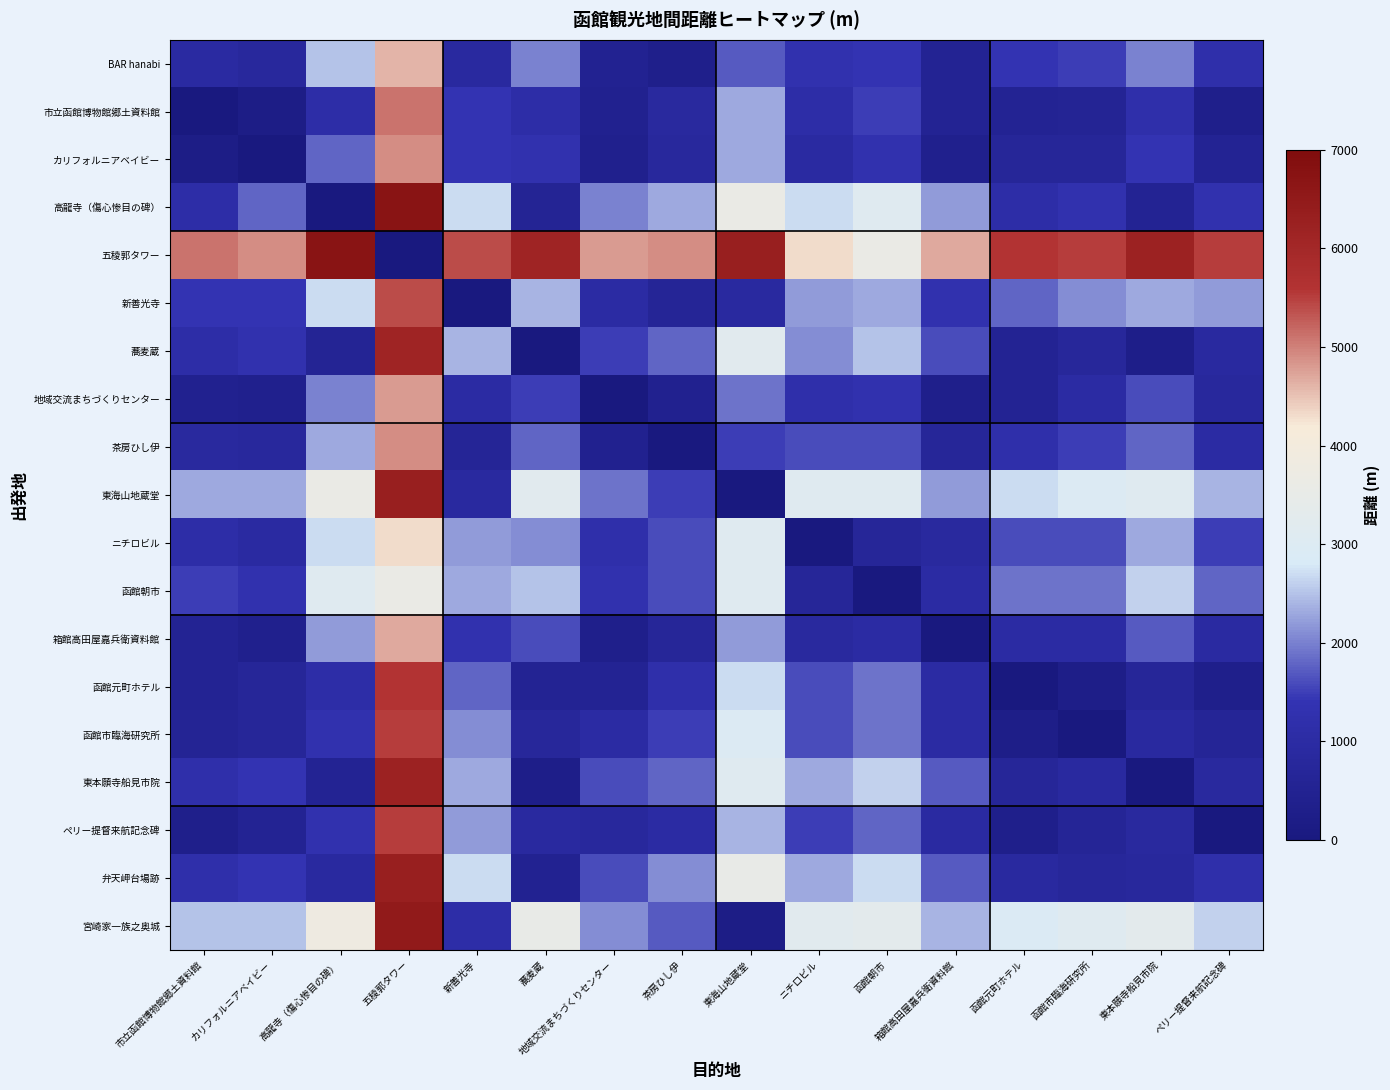

Reading left to right, transcribe all the data shown in this chart.

BAR hanabi: 市立函館博物館郷土資料館=950	カリフォルニアベイビー=800	高龍寺（傷心惨目の碑）=2500	五稜郭タワー=4600	新善光寺=900	蕎麦蔵=2000	地域交流まちづくりセンター=500	茶房ひし伊=350	東海山地蔵堂=1700	ニチロビル=1300	函館朝市=1400	箱館高田屋嘉兵衛資料館=550	函館元町ホテル=1400	函館市臨海研究所=1500	東本願寺船見市院=2000	ペリー提督来航記念碑=1200
市立函館博物館郷土資料館: 市立函館博物館郷土資料館=0	カリフォルニアベイビー=200	高龍寺（傷心惨目の碑）=1100	五稜郭タワー=5100	新善光寺=1400	蕎麦蔵=1100	地域交流まちづくりセンター=450	茶房ひし伊=850	東海山地蔵堂=2300	ニチロビル=1100	函館朝市=1500	箱館高田屋嘉兵衛資料館=550	函館元町ホテル=550	函館市臨海研究所=600	東本願寺船見市院=1200	ペリー提督来航記念碑=350
カリフォルニアベイビー: 市立函館博物館郷土資料館=200	カリフォルニアベイビー=0	高龍寺（傷心惨目の碑）=1800	五稜郭タワー=4900	新善光寺=1400	蕎麦蔵=1300	地域交流まちづくりセンター=400	茶房ひし伊=800	東海山地蔵堂=2300	ニチロビル=950	函館朝市=1300	箱館高田屋嘉兵衛資料館=400	函館元町ホテル=700	函館市臨海研究所=700	東本願寺船見市院=1400	ペリー提督来航記念碑=550
高龍寺（傷心惨目の碑）: 市立函館博物館郷土資料館=1100	カリフォルニアベイビー=1800	高龍寺（傷心惨目の碑）=0	五稜郭タワー=6700	新善光寺=2700	蕎麦蔵=600	地域交流まちづくりセンター=2000	茶房ひし伊=2300	東海山地蔵堂=3600	ニチロビル=2700	函館朝市=3100	箱館高田屋嘉兵衛資料館=2200	函館元町ホテル=1100	函館市臨海研究所=1300	東本願寺船見市院=550	ペリー提督来航記念碑=1300
五稜郭タワー: 市立函館博物館郷土資料館=5100	カリフォルニアベイビー=4900	高龍寺（傷心惨目の碑）=6700	五稜郭タワー=0	新善光寺=5400	蕎麦蔵=6100	地域交流まちづくりセンター=4800	茶房ひし伊=4900	東海山地蔵堂=6300	ニチロビル=4300	函館朝市=3600	箱館高田屋嘉兵衛資料館=4700	函館元町ホテル=5600	函館市臨海研究所=5500	東本願寺船見市院=6200	ペリー提督来航記念碑=5500
新善光寺: 市立函館博物館郷土資料館=1400	カリフォルニアベイビー=1400	高龍寺（傷心惨目の碑）=2700	五稜郭タワー=5400	新善光寺=0	蕎麦蔵=2400	地域交流まちづくりセンター=1000	茶房ひし伊=650	東海山地蔵堂=900	ニチロビル=2200	函館朝市=2300	箱館高田屋嘉兵衛資料館=1300	函館元町ホテル=1800	函館市臨海研究所=2100	東本願寺船見市院=2300	ペリー提督来航記念碑=2200
蕎麦蔵: 市立函館博物館郷土資料館=1100	カリフォルニアベイビー=1300	高龍寺（傷心惨目の碑）=600	五稜郭タワー=6100	新善光寺=2400	蕎麦蔵=0	地域交流まちづくりセンター=1500	茶房ひし伊=1800	東海山地蔵堂=3200	ニチロビル=2100	函館朝市=2500	箱館高田屋嘉兵衛資料館=1600	函館元町ホテル=550	函館市臨海研究所=750	東本願寺船見市院=300	ペリー提督来航記念碑=900
地域交流まちづくりセンター: 市立函館博物館郷土資料館=450	カリフォルニアベイビー=400	高龍寺（傷心惨目の碑）=2000	五稜郭タワー=4800	新善光寺=1000	蕎麦蔵=1500	地域交流まちづくりセンター=0	茶房ひし伊=450	東海山地蔵堂=1900	ニチロビル=1200	函館朝市=1300	箱館高田屋嘉兵衛資料館=350	函館元町ホテル=550	函館市臨海研究所=1000	東本願寺船見市院=1600	ペリー提督来航記念碑=800
茶房ひし伊: 市立函館博物館郷土資料館=850	カリフォルニアベイビー=800	高龍寺（傷心惨目の碑）=2300	五稜郭タワー=4900	新善光寺=650	蕎麦蔵=1800	地域交流まちづくりセンター=450	茶房ひし伊=0	東海山地蔵堂=1500	ニチロビル=1600	函館朝市=1600	箱館高田屋嘉兵衛資料館=700	函館元町ホテル=1200	函館市臨海研究所=1500	東本願寺船見市院=1800	ペリー提督来航記念碑=1000
東海山地蔵堂: 市立函館博物館郷土資料館=2300	カリフォルニアベイビー=2300	高龍寺（傷心惨目の碑）=3600	五稜郭タワー=6300	新善光寺=900	蕎麦蔵=3200	地域交流まちづくりセンター=1900	茶房ひし伊=1500	東海山地蔵堂=0	ニチロビル=3100	函館朝市=3100	箱館高田屋嘉兵衛資料館=2200	函館元町ホテル=2700	函館市臨海研究所=3000	東本願寺船見市院=3100	ペリー提督来航記念碑=2400
ニチロビル: 市立函館博物館郷土資料館=1100	カリフォルニアベイビー=950	高龍寺（傷心惨目の碑）=2700	五稜郭タワー=4300	新善光寺=2200	蕎麦蔵=2100	地域交流まちづくりセンター=1200	茶房ひし伊=1600	東海山地蔵堂=3100	ニチロビル=0	函館朝市=700	箱館高田屋嘉兵衛資料館=850	函館元町ホテル=1600	函館市臨海研究所=1600	東本願寺船見市院=2300	ペリー提督来航記念碑=1500
函館朝市: 市立函館博物館郷土資料館=1500	カリフォルニアベイビー=1300	高龍寺（傷心惨目の碑）=3100	五稜郭タワー=3600	新善光寺=2300	蕎麦蔵=2500	地域交流まちづくりセンター=1300	茶房ひし伊=1600	東海山地蔵堂=3100	ニチロビル=700	函館朝市=0	箱館高田屋嘉兵衛資料館=1000	函館元町ホテル=1900	函館市臨海研究所=1900	東本願寺船見市院=2600	ペリー提督来航記念碑=1800
箱館高田屋嘉兵衛資料館: 市立函館博物館郷土資料館=550	カリフォルニアベイビー=400	高龍寺（傷心惨目の碑）=2200	五稜郭タワー=4700	新善光寺=1300	蕎麦蔵=1600	地域交流まちづくりセンター=350	茶房ひし伊=700	東海山地蔵堂=2200	ニチロビル=850	函館朝市=1000	箱館高田屋嘉兵衛資料館=0	函館元町ホテル=1000	函館市臨海研究所=1000	東本願寺船見市院=1700	ペリー提督来航記念碑=950
函館元町ホテル: 市立函館博物館郷土資料館=550	カリフォルニアベイビー=700	高龍寺（傷心惨目の碑）=1100	五稜郭タワー=5600	新善光寺=1800	蕎麦蔵=550	地域交流まちづくりセンター=550	茶房ひし伊=1200	東海山地蔵堂=2700	ニチロビル=1600	函館朝市=1900	箱館高田屋嘉兵衛資料館=1000	函館元町ホテル=0	函館市臨海研究所=250	東本願寺船見市院=700	ペリー提督来航記念碑=350
函館市臨海研究所: 市立函館博物館郷土資料館=600	カリフォルニアベイビー=700	高龍寺（傷心惨目の碑）=1300	五稜郭タワー=5500	新善光寺=2100	蕎麦蔵=750	地域交流まちづくりセンター=1000	茶房ひし伊=1500	東海山地蔵堂=3000	ニチロビル=1600	函館朝市=1900	箱館高田屋嘉兵衛資料館=1000	函館元町ホテル=250	函館市臨海研究所=0	東本願寺船見市院=900	ペリー提督来航記念碑=650
東本願寺船見市院: 市立函館博物館郷土資料館=1200	カリフォルニアベイビー=1400	高龍寺（傷心惨目の碑）=550	五稜郭タワー=6200	新善光寺=2300	蕎麦蔵=300	地域交流まちづくりセンター=1600	茶房ひし伊=1800	東海山地蔵堂=3100	ニチロビル=2300	函館朝市=2600	箱館高田屋嘉兵衛資料館=1700	函館元町ホテル=700	函館市臨海研究所=900	東本願寺船見市院=0	ペリー提督来航記念碑=850
ペリー提督来航記念碑: 市立函館博物館郷土資料館=350	カリフォルニアベイビー=550	高龍寺（傷心惨目の碑）=1300	五稜郭タワー=5500	新善光寺=2200	蕎麦蔵=900	地域交流まちづくりセンター=800	茶房ひし伊=1000	東海山地蔵堂=2400	ニチロビル=1500	函館朝市=1800	箱館高田屋嘉兵衛資料館=950	函館元町ホテル=350	函館市臨海研究所=650	東本願寺船見市院=850	ペリー提督来航記念碑=0
弁天岬台場跡: 市立函館博物館郷土資料館=1200	カリフォルニアベイビー=1400	高龍寺（傷心惨目の碑）=900	五稜郭タワー=6300	新善光寺=2700	蕎麦蔵=500	地域交流まちづくりセンター=1600	茶房ひし伊=2100	東海山地蔵堂=3500	ニチロビル=2300	函館朝市=2700	箱館高田屋嘉兵衛資料館=1700	函館元町ホテル=900	函館市臨海研究所=750	東本願寺船見市院=800	ペリー提督来航記念碑=1200
宮崎家一族之奥城: 市立函館博物館郷土資料館=2500	カリフォルニアベイビー=2500	高龍寺（傷心惨目の碑）=3800	五稜郭タワー=6500	新善光寺=1100	蕎麦蔵=3500	地域交流まちづくりセンター=2100	茶房ひし伊=1700	東海山地蔵堂=200	ニチロビル=3200	函館朝市=3300	箱館高田屋嘉兵衛資料館=2400	函館元町ホテル=2900	函館市臨海研究所=3100	東本願寺船見市院=3300	ペリー提督来航記念碑=2600